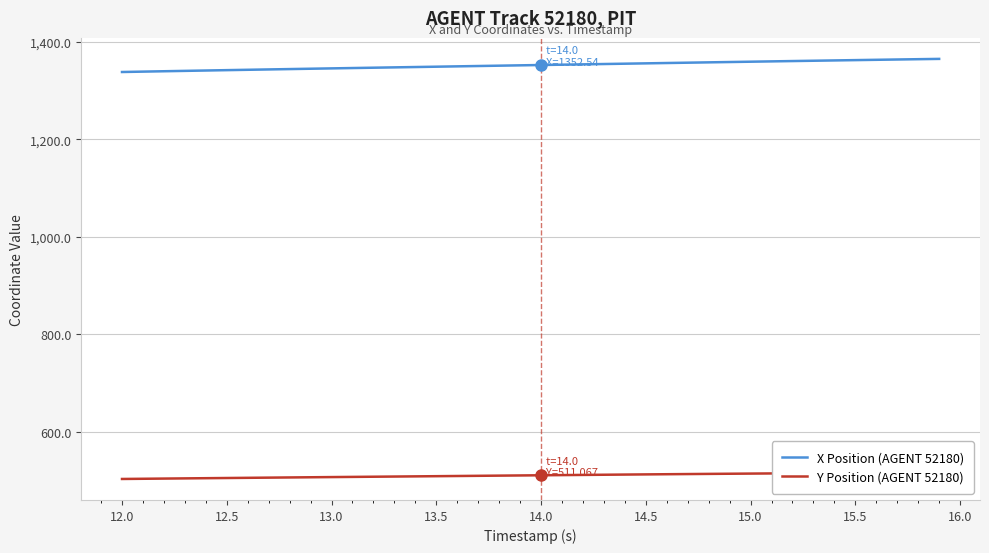

What is the maximum value for X Position (AGENT 52180)?

1365.1